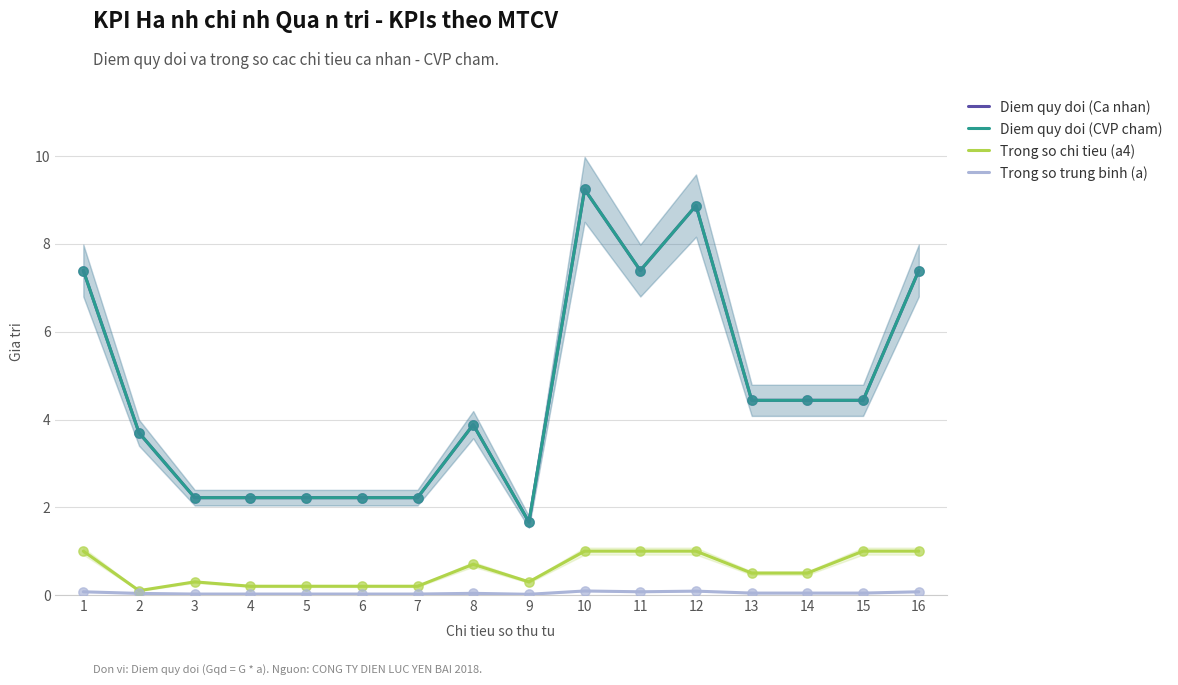

What are all the series names shown in the legend?

Diem quy doi (Ca nhan), Diem quy doi (CVP cham), Trong so chi tieu (a4), Trong so trung binh (a)